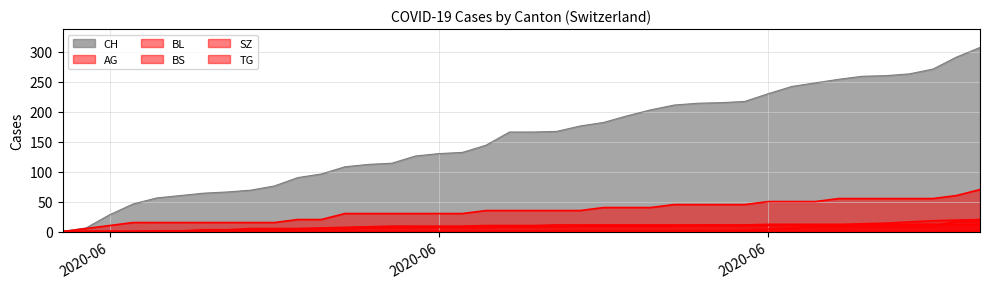

True or false: BL and CH cross at least once.

False